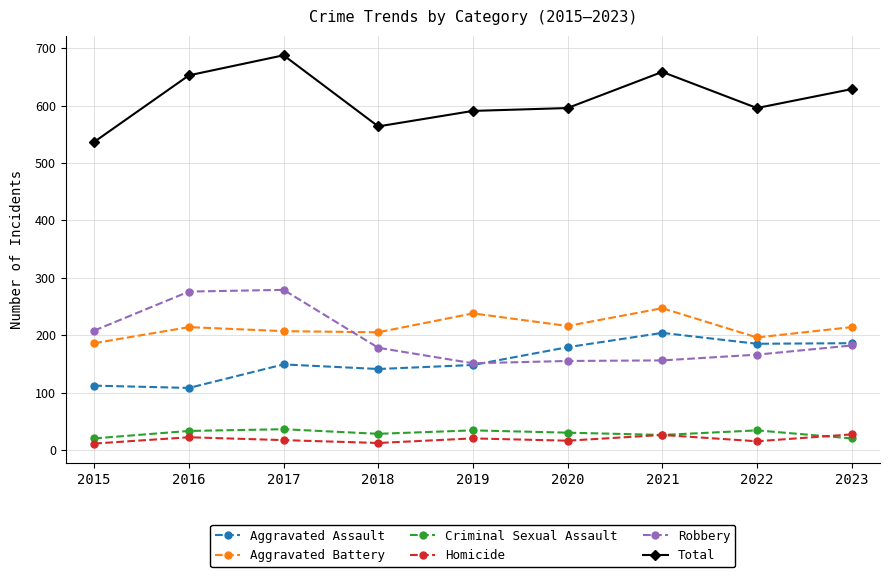

Does the chart display data point markers on the line(s)?

Yes